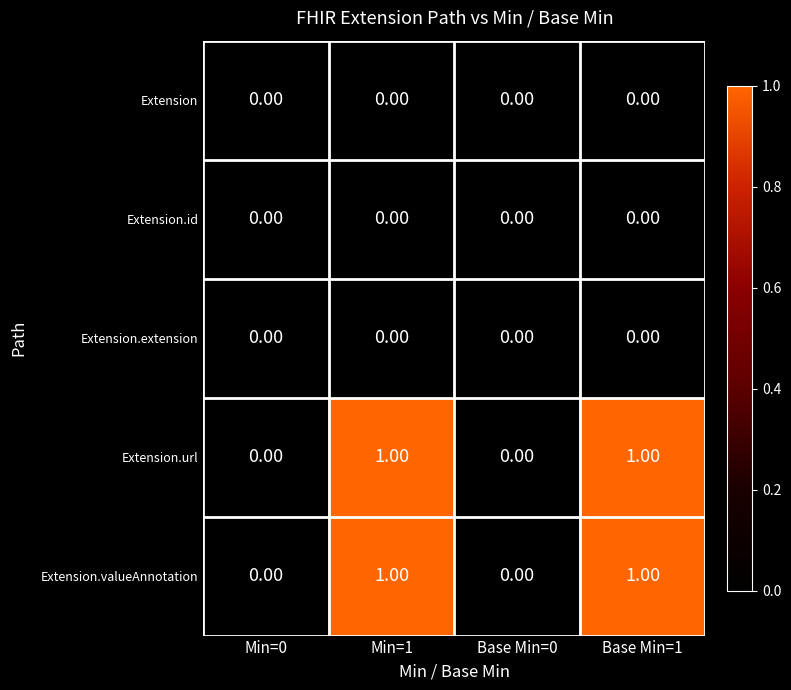

At which category does the chart reach its minimum across all series?

Min=0